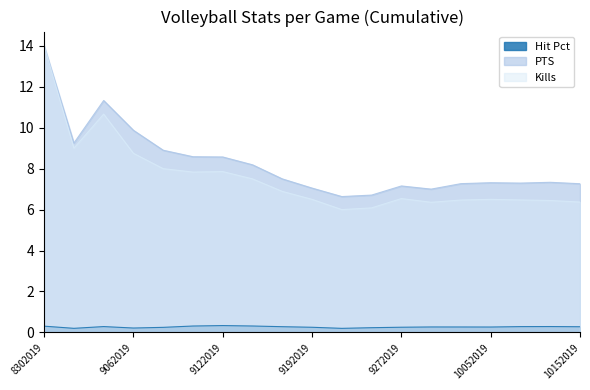

True or false: PTS has a value of 10.4 at 10092019.

False